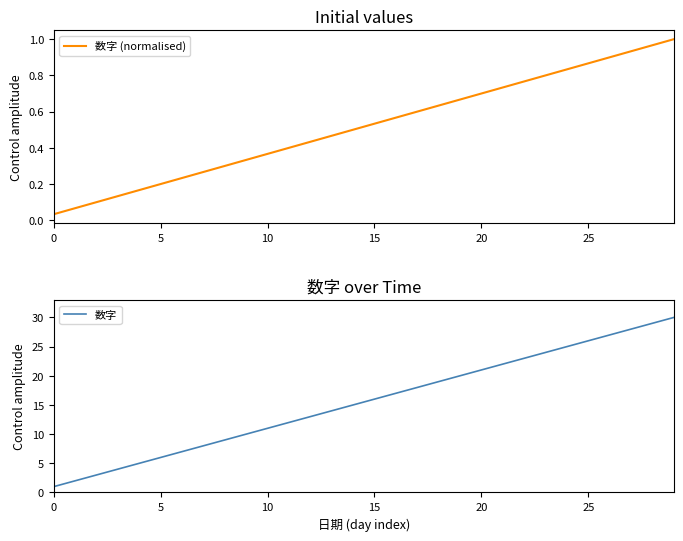

The 数字 series shows 37 at 20. True or false?

False